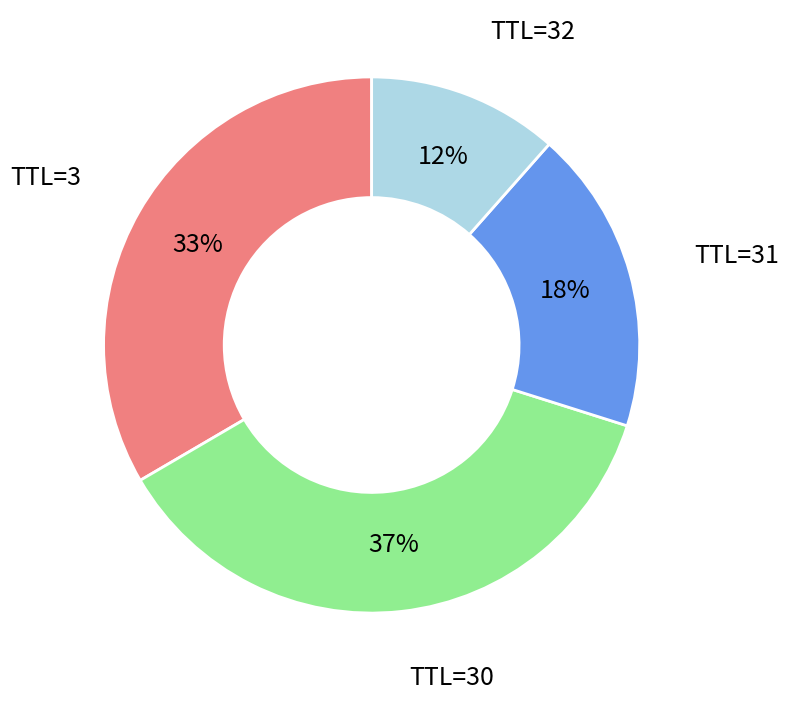

Is there any slice that represents more than half of the pie?

No